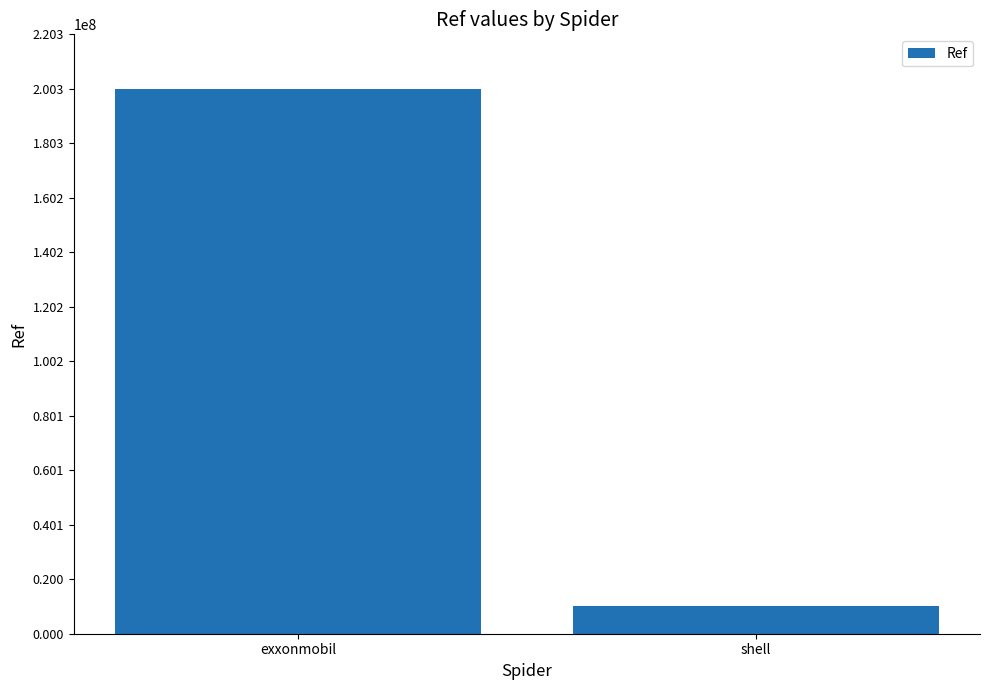

Reading left to right, list all the values displayed in this chart.

200312333	10012647